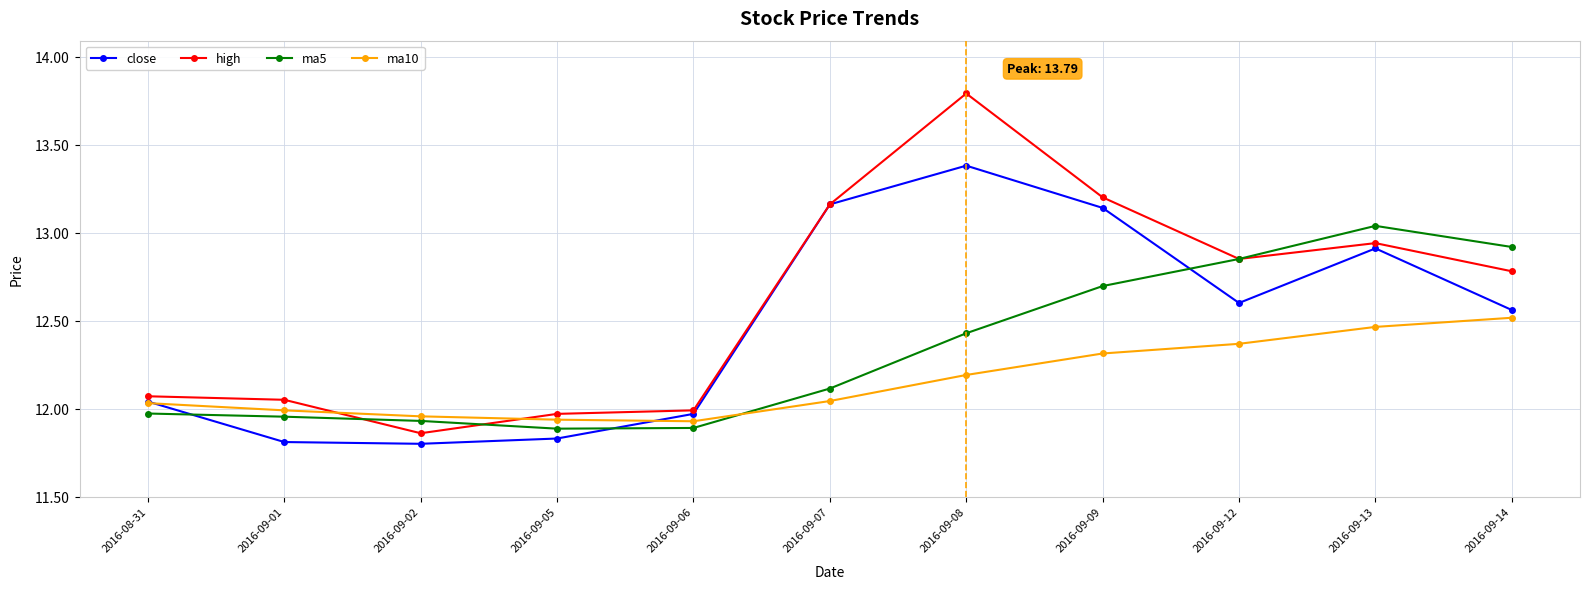

Which series has the largest total across all categories?

high